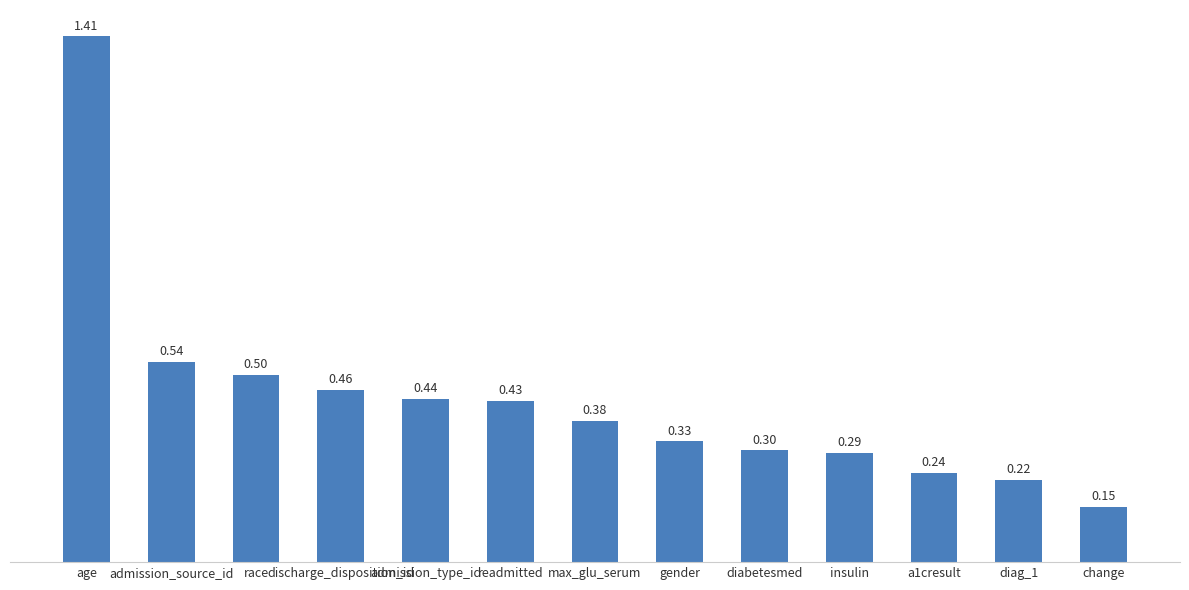

What is the label of the 6th bar from the left?

readmitted